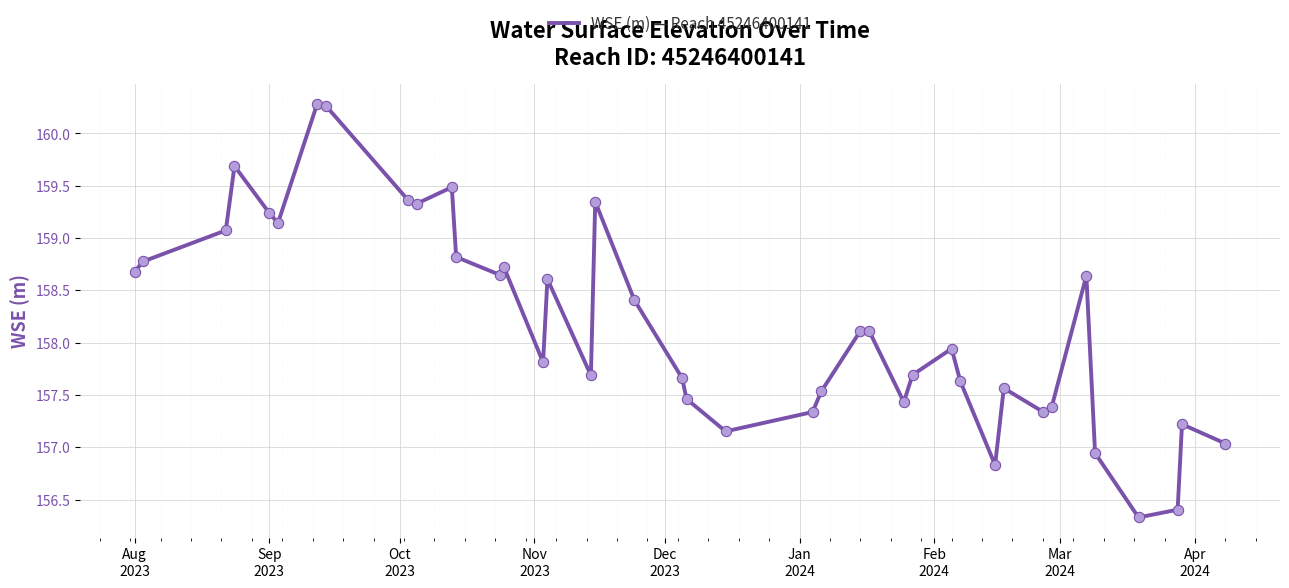

What is the minimum value shown in the chart?

156.3